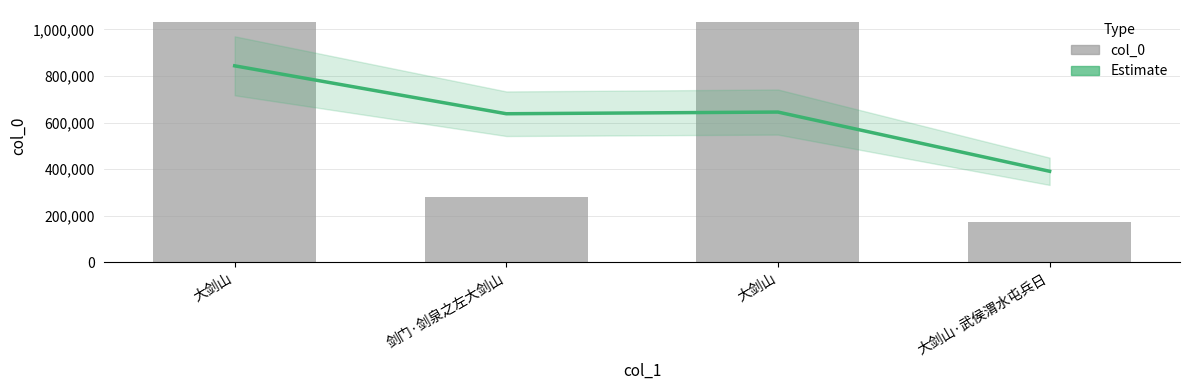

What is the spread (max minus min) of values at 大剑山?

188016.7